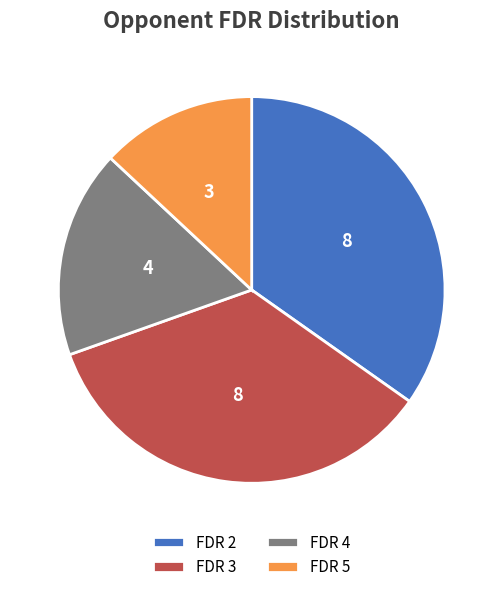

Count the number of slices in the pie.

4